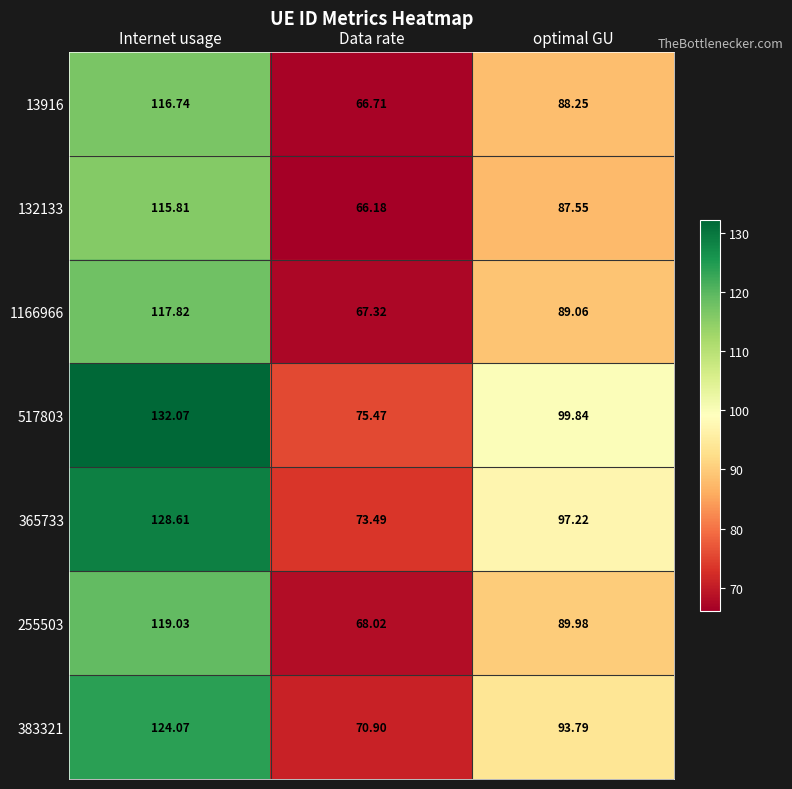

At which category is the sum across all series the highest?

Internet usage